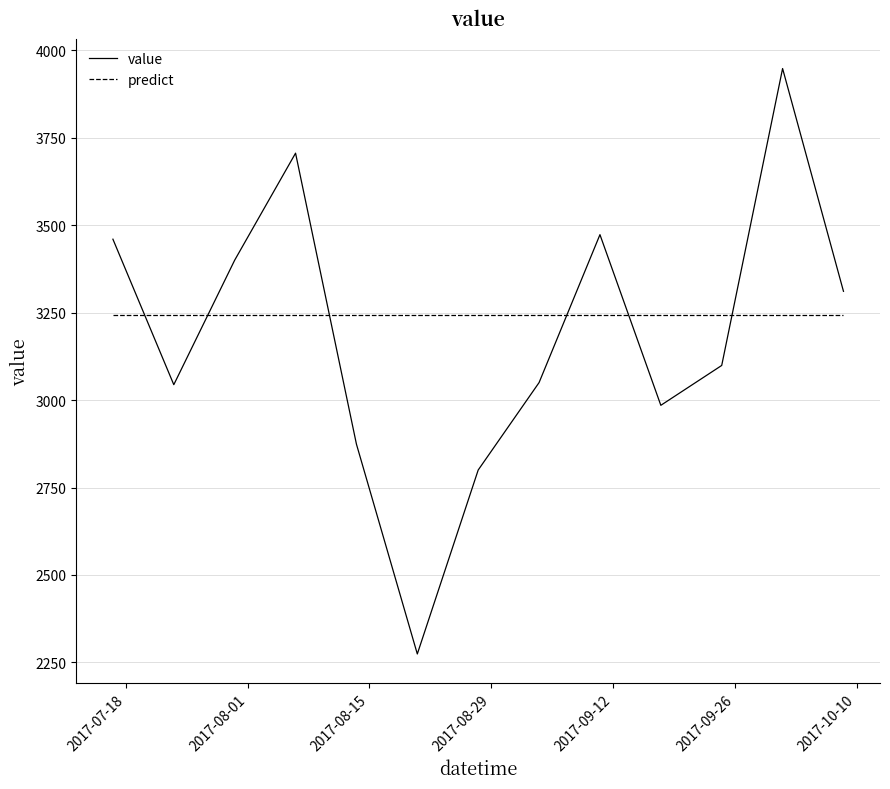

Which series has the largest range (max minus min)?

value